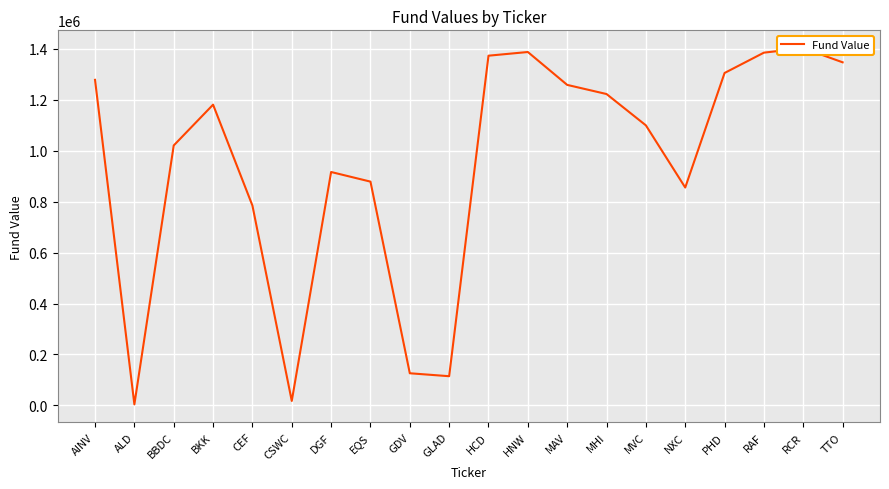

Rank the categories by value from lowest to highest.

ALD, CSWC, GLAD, GDV, CEF, NXC, EQS, DGF, BBDC, MVC, BKK, MHI, MAV, AINV, PHD, TTO, HCD, RAF, HNW, RCR